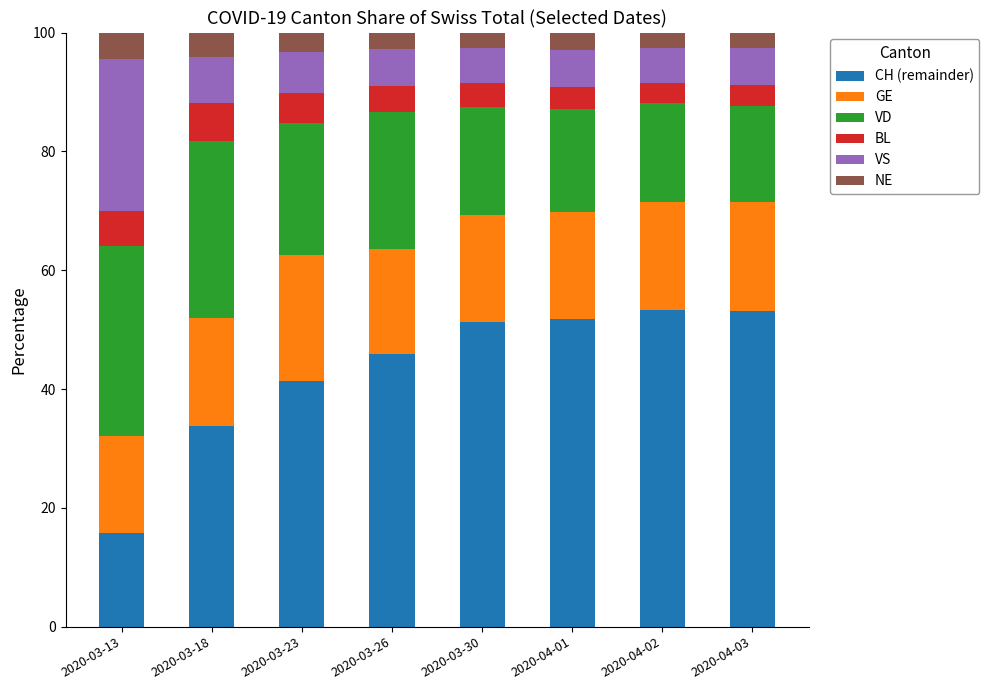

The value of CH (remainder) at 2020-04-01 is 51.7. True or false?

True